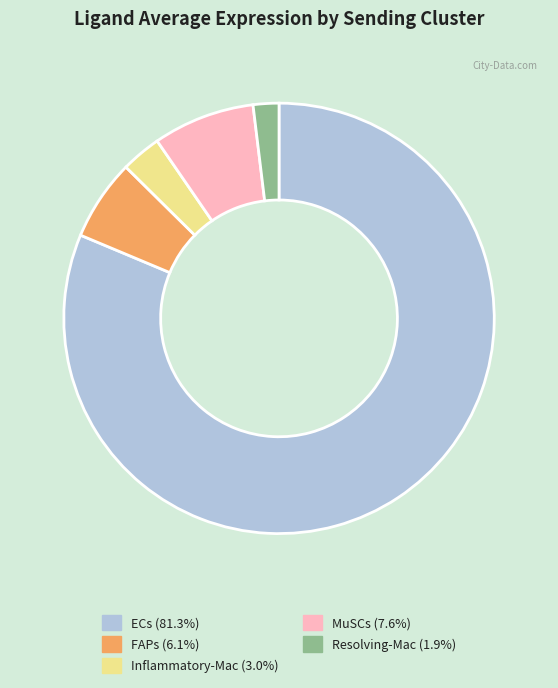

Which slice is the smallest?

Resolving-Mac